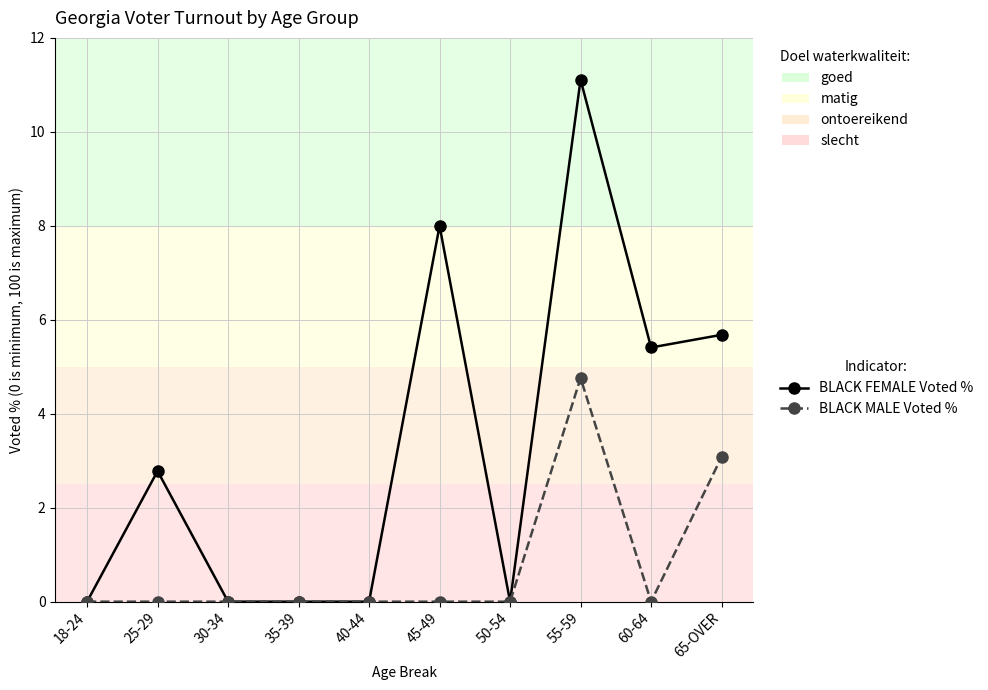

Which series has the largest range (max minus min)?

BLACK FEMALE Voted %